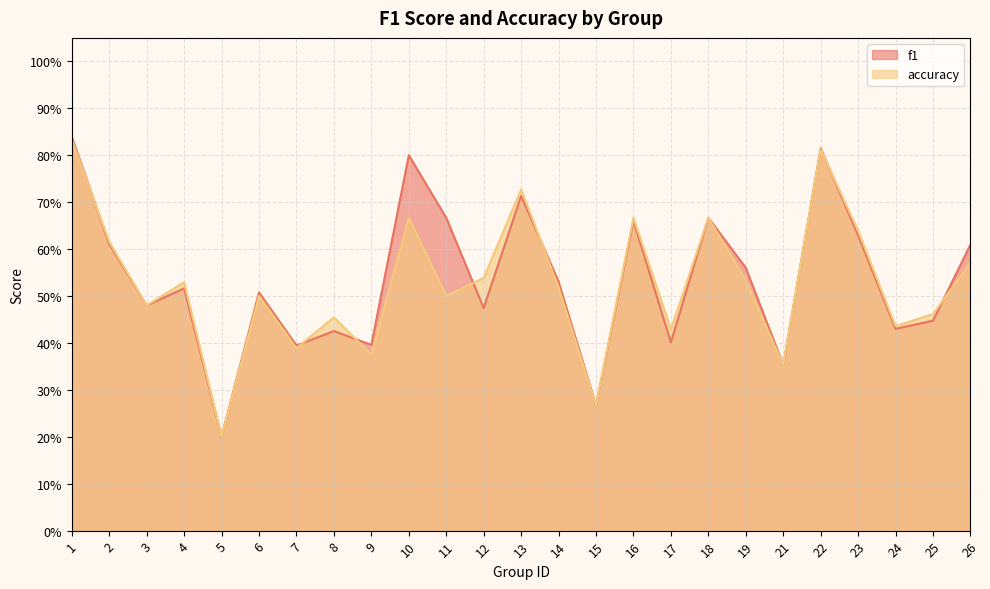

Reading left to right, extract all data points from this chart.

f1: 0.8	0.6	0.5	0.5	0.2	0.5	0.4	0.4	0.4	0.8	0.7	0.5	0.7	0.5	0.3	0.7	0.4	0.7	0.6	0.4	0.8	0.6	0.4	0.4	0.6
accuracy: 0.8	0.6	0.5	0.5	0.2	0.5	0.4	0.5	0.4	0.7	0.5	0.5	0.7	0.5	0.3	0.7	0.4	0.7	0.5	0.4	0.8	0.6	0.4	0.5	0.6